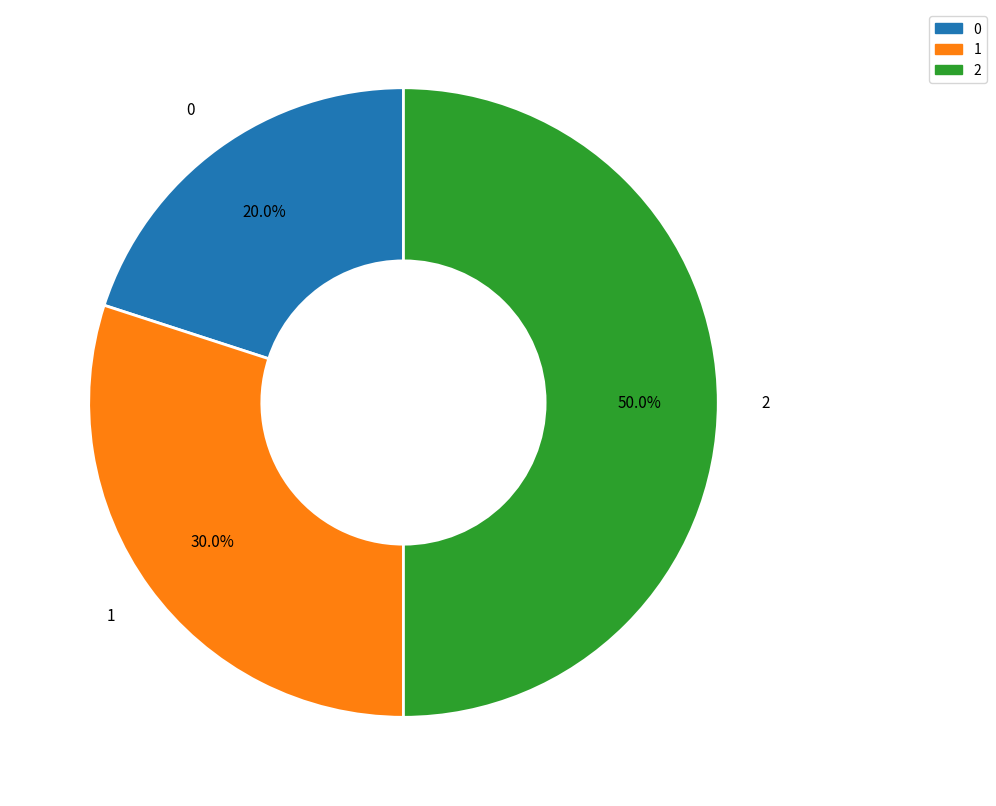

What is the total percentage of 2 and 1?

80.0%